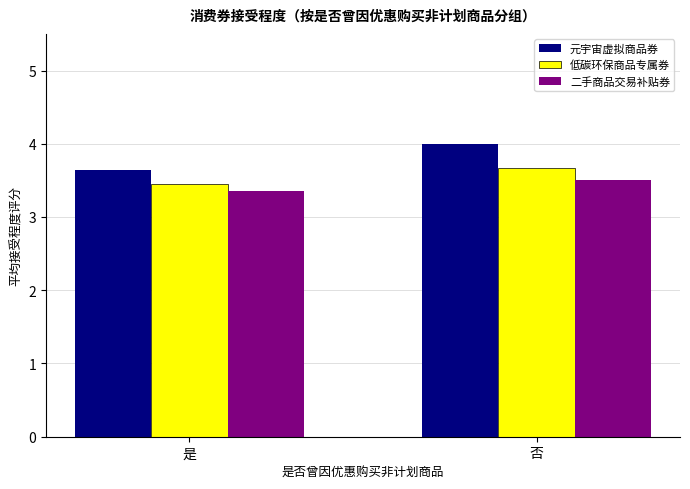

List the series in order of their peak value, highest first.

元宇宙虚拟商品券, 低碳环保商品专属券, 二手商品交易补贴券